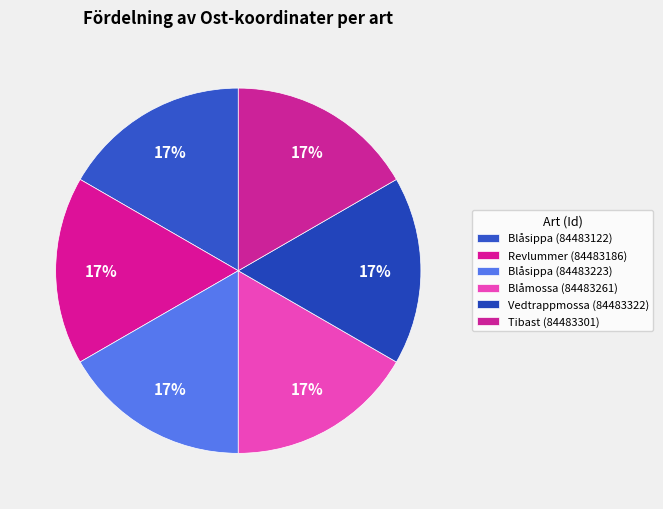

To the nearest percent, what percentage of the pie is Blåmossa (84483261)?

17%